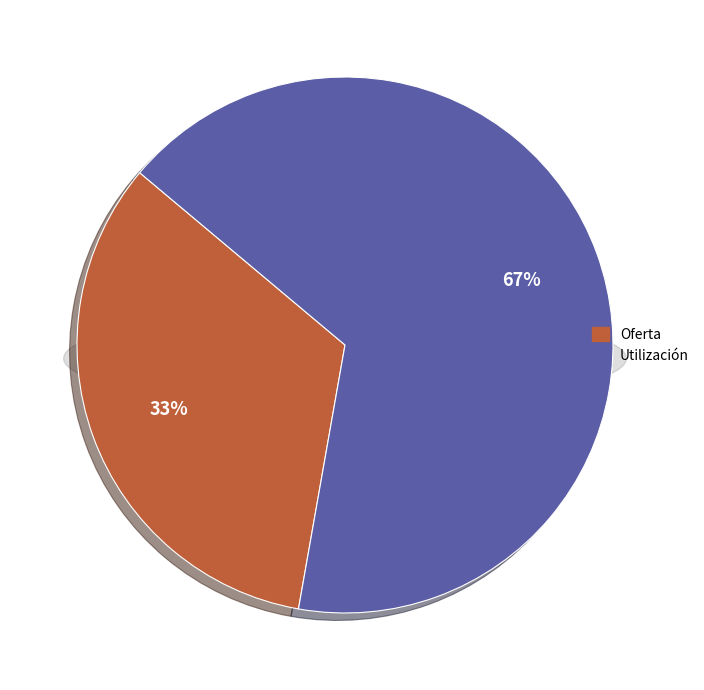

What percentage do Utilización and Oferta together represent?

100.0%